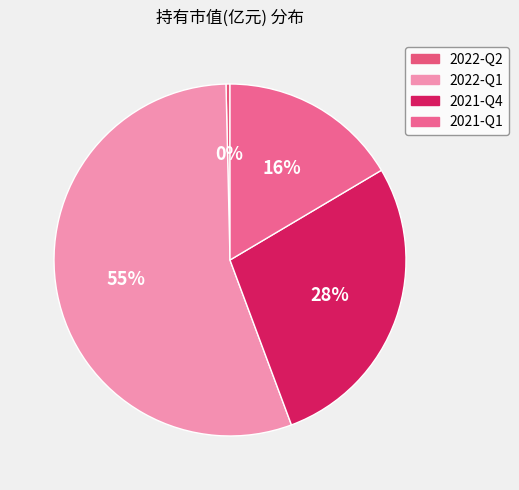

Which category has the smallest portion of the pie?

2022-Q2